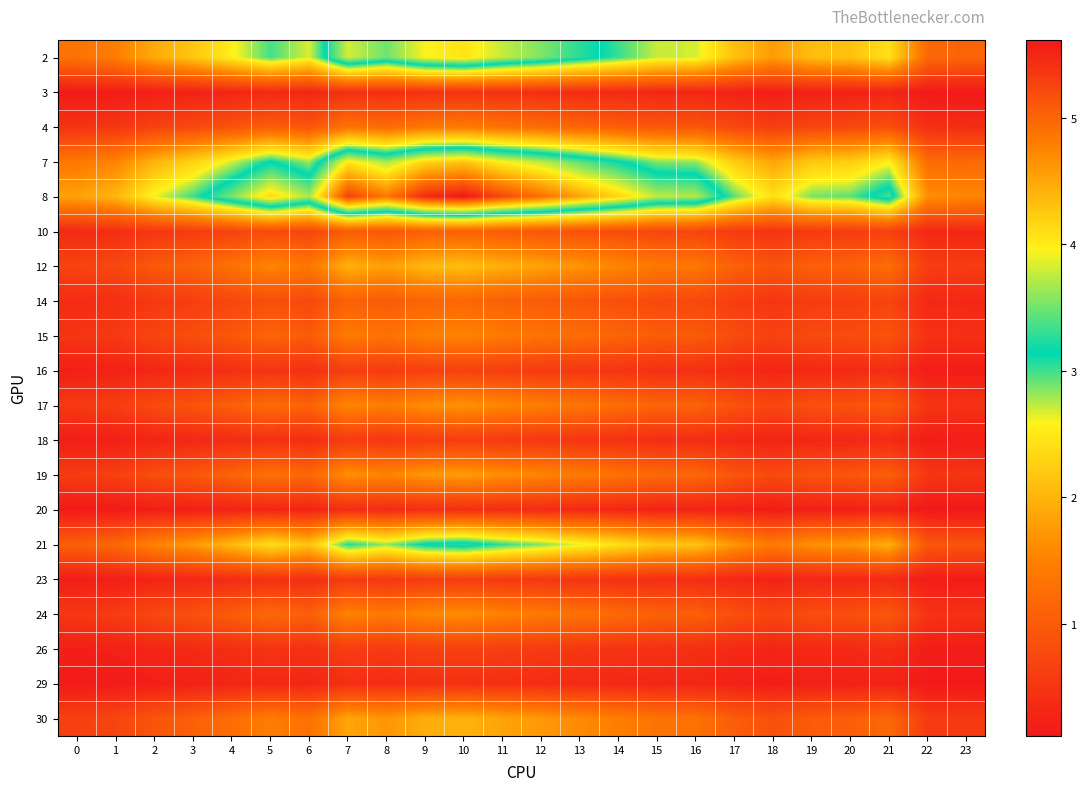

Reading left to right, what are all the values shown in this chart?

2: 0=1.3	1=1.5	2=1.9	3=2.2	4=2.6	5=3.0	6=2.7	7=3.8	8=3.5	9=4.0	10=4.1	11=3.8	12=3.6	13=3.3	14=3.0	15=2.7	16=2.7	17=2.1	18=1.8	19=2.1	20=2.1	21=2.4	22=1.2	23=1.1
3: 0=0.1	1=0.2	2=0.2	3=0.2	4=0.3	5=0.3	6=0.3	7=0.4	8=0.4	9=0.4	10=0.4	11=0.4	12=0.4	13=0.4	14=0.3	15=0.3	16=0.3	17=0.2	18=0.2	19=0.2	20=0.2	21=0.3	22=0.1	23=0.1
4: 0=0.5	1=0.5	2=0.7	3=0.8	4=0.9	5=1.0	6=0.9	7=1.3	8=1.2	9=1.4	10=1.4	11=1.3	12=1.2	13=1.1	14=1.1	15=0.9	16=0.9	17=0.7	18=0.6	19=0.7	20=0.7	21=0.9	22=0.4	23=0.4
7: 0=1.4	1=1.5	2=2.0	3=2.3	4=2.7	5=3.1	6=2.8	7=4.0	8=3.7	9=4.2	10=4.3	11=4.0	12=3.7	13=3.4	14=3.2	15=2.8	16=2.8	17=2.2	18=1.8	19=2.2	20=2.2	21=2.6	22=1.2	23=1.2
8: 0=1.8	1=2.0	2=2.6	3=3.0	4=3.5	5=4.1	6=3.7	7=5.3	8=4.8	9=5.5	10=5.6	11=5.2	12=4.9	13=4.5	14=4.2	15=3.7	16=3.7	17=2.9	18=2.4	19=2.9	20=2.9	21=3.4	22=1.6	23=1.6
10: 0=0.4	1=0.4	2=0.5	3=0.6	4=0.7	5=0.8	6=0.7	7=1.0	8=0.9	9=1.1	10=1.1	11=1.0	12=0.9	13=0.9	14=0.8	15=0.7	16=0.7	17=0.6	18=0.5	19=0.6	20=0.6	21=0.6	22=0.3	23=0.3
12: 0=0.7	1=0.8	2=1.0	3=1.1	4=1.3	5=1.5	6=1.4	7=2.0	8=1.8	9=2.0	10=2.1	11=1.9	12=1.8	13=1.7	14=1.6	15=1.4	16=1.4	17=1.1	18=0.9	19=1.1	20=1.1	21=1.3	22=0.6	23=0.6
14: 0=0.4	1=0.4	2=0.5	3=0.6	4=0.7	5=0.9	6=0.8	7=1.1	8=1.0	9=1.1	10=1.2	11=1.1	12=1.0	13=0.9	14=0.9	15=0.8	16=0.8	17=0.6	18=0.5	19=0.6	20=0.6	21=0.7	22=0.3	23=0.3
15: 0=0.5	1=0.6	2=0.7	3=0.8	4=1.0	5=1.1	6=1.0	7=1.4	8=1.3	9=1.5	10=1.5	11=1.4	12=1.3	13=1.2	14=1.1	15=1.0	16=1.0	17=0.8	18=0.7	19=0.8	20=0.8	21=0.9	22=0.4	23=0.4
16: 0=0.2	1=0.2	2=0.3	3=0.4	4=0.4	5=0.5	6=0.4	7=0.6	8=0.6	9=0.6	10=0.7	11=0.6	12=0.6	13=0.5	14=0.5	15=0.4	16=0.4	17=0.3	18=0.3	19=0.3	20=0.3	21=0.4	22=0.2	23=0.2
17: 0=0.5	1=0.6	2=0.8	3=0.9	4=1.1	5=1.2	6=1.1	7=1.6	8=1.5	9=1.6	10=1.7	11=1.6	12=1.5	13=1.4	14=1.2	15=1.1	16=1.1	17=0.9	18=0.7	19=0.9	20=0.9	21=1.0	22=0.5	23=0.5
18: 0=0.2	1=0.2	2=0.3	3=0.3	4=0.4	5=0.4	6=0.4	7=0.6	8=0.5	9=0.6	10=0.6	11=0.6	12=0.5	13=0.5	14=0.4	15=0.4	16=0.4	17=0.3	18=0.3	19=0.3	20=0.3	21=0.4	22=0.2	23=0.2
19: 0=0.6	1=0.6	2=0.8	3=1.0	4=1.1	5=1.3	6=1.2	7=1.7	8=1.5	9=1.7	10=1.8	11=1.6	12=1.6	13=1.4	14=1.3	15=1.2	16=1.2	17=0.9	18=0.8	19=0.9	20=0.9	21=1.1	22=0.5	23=0.5
20: 0=0.1	1=0.1	2=0.2	3=0.2	4=0.3	5=0.3	6=0.3	7=0.4	8=0.4	9=0.4	10=0.4	11=0.4	12=0.4	13=0.3	14=0.3	15=0.3	16=0.3	17=0.2	18=0.2	19=0.2	20=0.2	21=0.2	22=0.1	23=0.1
21: 0=1.1	1=1.2	2=1.5	3=1.8	4=2.1	5=2.4	6=2.2	7=3.1	8=2.8	9=3.2	10=3.3	11=3.0	12=2.9	13=2.6	14=2.4	15=2.2	16=2.2	17=1.7	18=1.4	19=1.7	20=1.7	21=2.0	22=1.0	23=0.9
23: 0=0.2	1=0.2	2=0.3	3=0.3	4=0.4	5=0.4	6=0.4	7=0.6	8=0.5	9=0.6	10=0.6	11=0.6	12=0.5	13=0.5	14=0.4	15=0.4	16=0.4	17=0.3	18=0.3	19=0.3	20=0.3	21=0.4	22=0.2	23=0.2
24: 0=0.5	1=0.6	2=0.8	3=0.9	4=1.0	5=1.2	6=1.1	7=1.5	8=1.4	9=1.6	10=1.6	11=1.5	12=1.4	13=1.3	14=1.2	15=1.1	16=1.1	17=0.9	18=0.7	19=0.8	20=0.9	21=1.0	22=0.5	23=0.5
26: 0=0.2	1=0.2	2=0.3	3=0.4	4=0.4	5=0.5	6=0.4	7=0.6	8=0.6	9=0.6	10=0.7	11=0.6	12=0.6	13=0.5	14=0.5	15=0.4	16=0.4	17=0.3	18=0.3	19=0.3	20=0.3	21=0.4	22=0.2	23=0.2
29: 0=0.1	1=0.2	2=0.2	3=0.2	4=0.3	5=0.3	6=0.3	7=0.4	8=0.4	9=0.4	10=0.4	11=0.4	12=0.4	13=0.4	14=0.3	15=0.3	16=0.3	17=0.2	18=0.2	19=0.2	20=0.2	21=0.3	22=0.1	23=0.1
30: 0=0.6	1=0.7	2=0.9	3=1.1	4=1.3	5=1.5	6=1.3	7=1.9	8=1.7	9=1.9	10=2.0	11=1.8	12=1.7	13=1.6	14=1.5	15=1.3	16=1.3	17=1.0	18=0.9	19=1.0	20=1.0	21=1.2	22=0.6	23=0.6